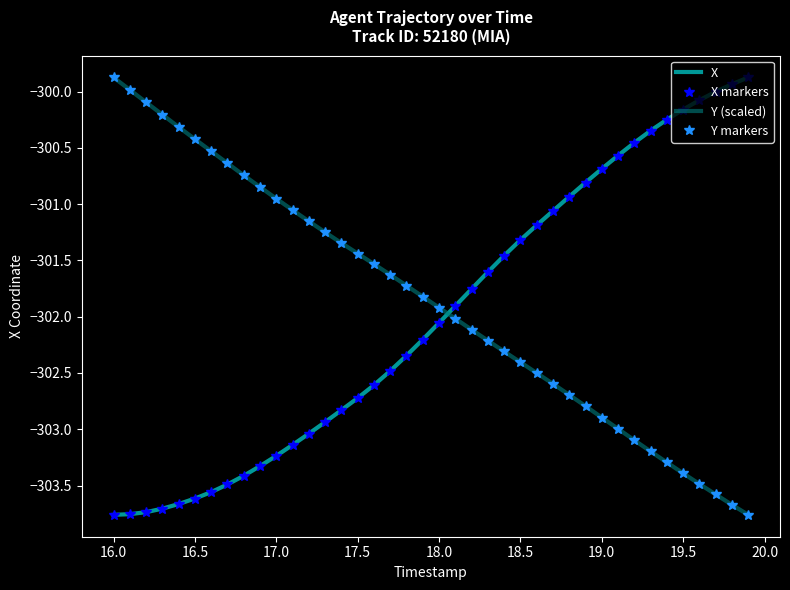

What is the value of the X point at the 11th from the left?

-303.2